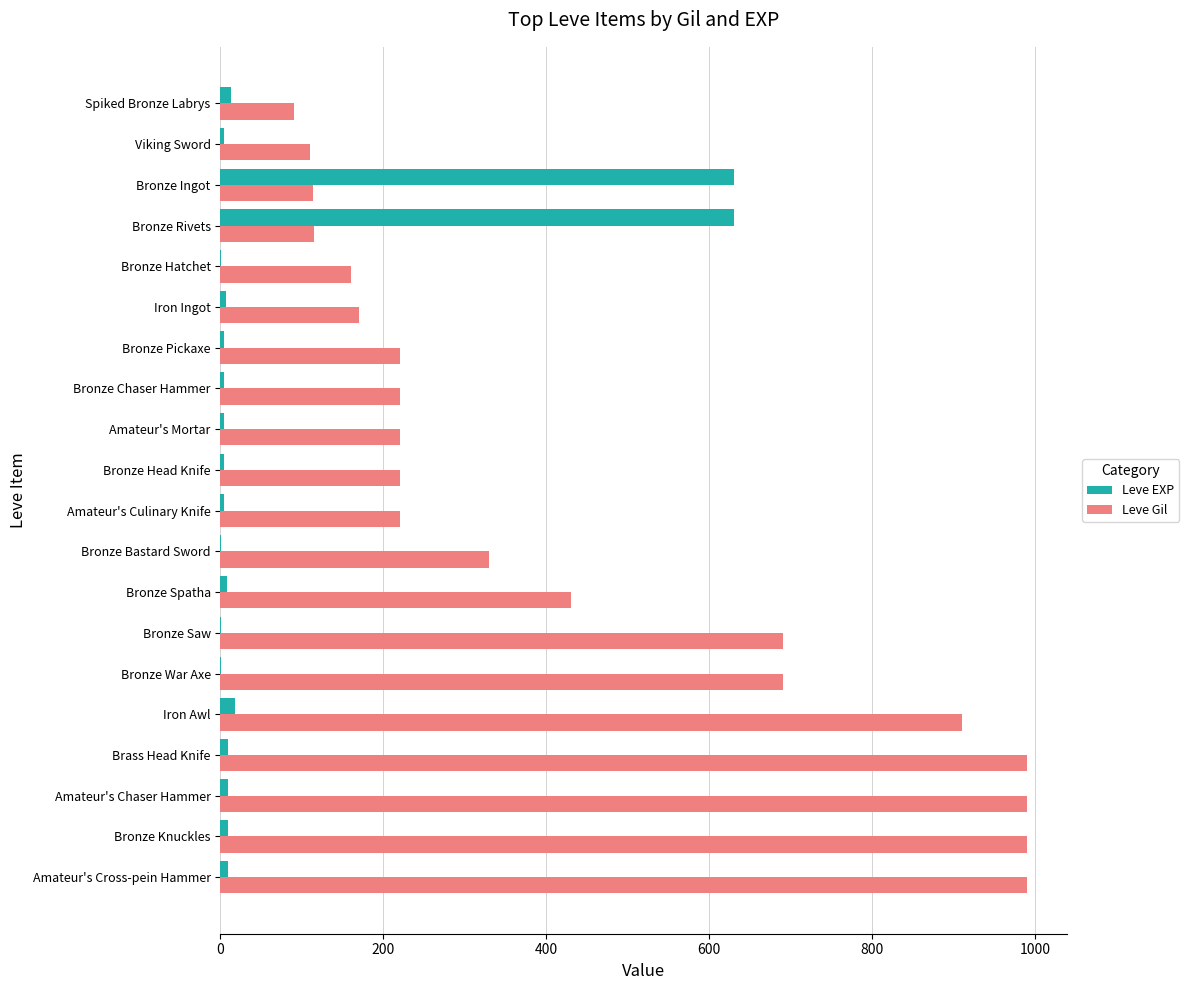

What is the maximum value for Leve Gil?

990